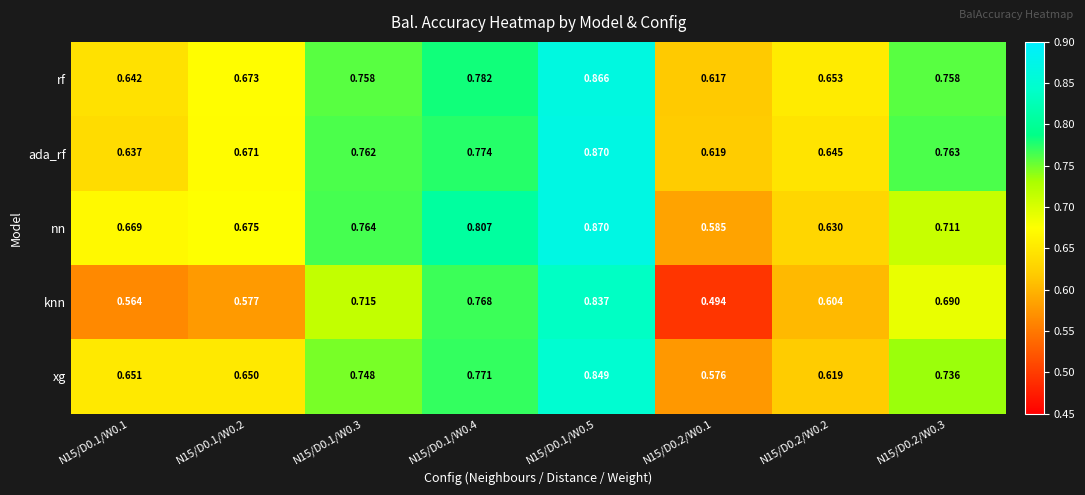

Which series has the widest spread of values?

knn